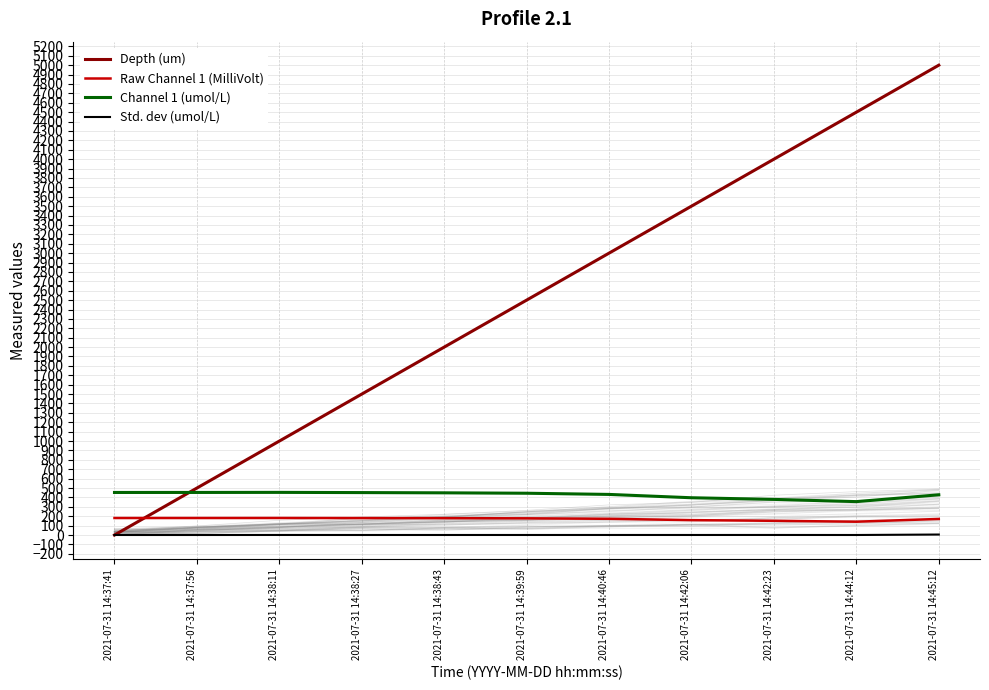

What is the difference between the maximum and minimum values in the Channel 1 (umol/L) series?

98.4